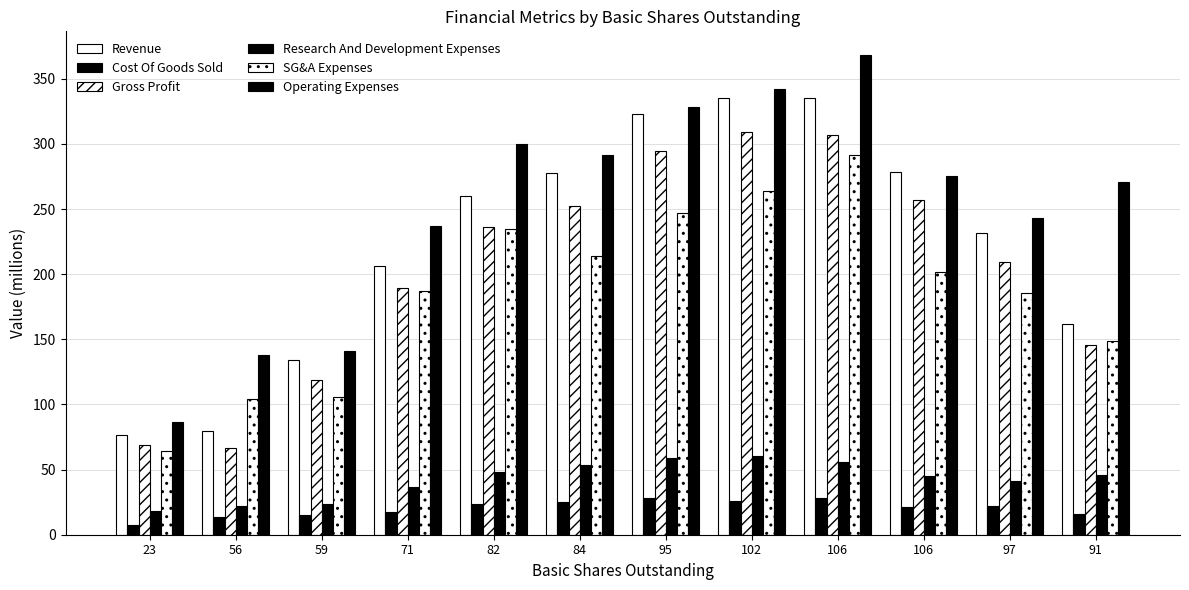

Reading right to left, transcribe all the data shown in this chart.

Revenue: 91=161.5	97=231.7	106=278.7	106=335.0	102=335.1	95=323.1	84=277.5	82=259.8	71=206.6	59=134.0	56=79.9	23=76.3
Cost Of Goods Sold: 91=16.2	97=22.2	106=21.5	106=27.8	102=26.1	95=28.2	84=25.2	82=23.7	71=17.5	59=15.3	56=13.6	23=7.7
Gross Profit: 91=145.3	97=209.5	106=257.1	106=307.2	102=309.0	95=294.9	84=252.3	82=236.2	71=189.1	59=118.7	56=66.3	23=68.7
Research And Development Expenses: 91=46.1	97=41.4	106=44.9	106=56.1	102=60.3	95=59.1	84=53.6	82=48.0	71=36.6	59=23.7	56=22.0	23=18.5
SG&A Expenses: 91=148.6	97=185.2	106=201.9	106=291.3	102=264.0	95=247.0	84=214.3	82=234.5	71=186.9	59=106.0	56=104.6	23=63.9
Operating Expenses: 91=271.0	97=242.9	106=275.6	106=368.1	102=342.0	95=328.6	84=291.2	82=300.2	71=236.6	59=141.3	56=138.3	23=86.5